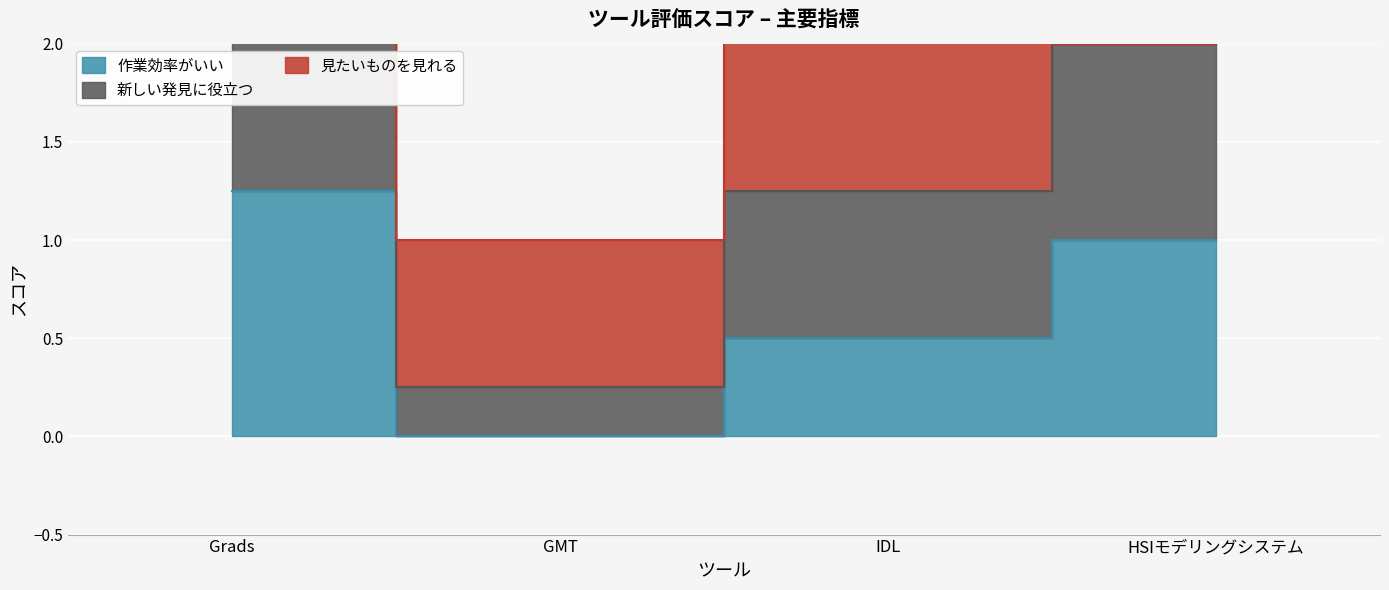

How many values in the 作業効率がいい series are below 1?

2